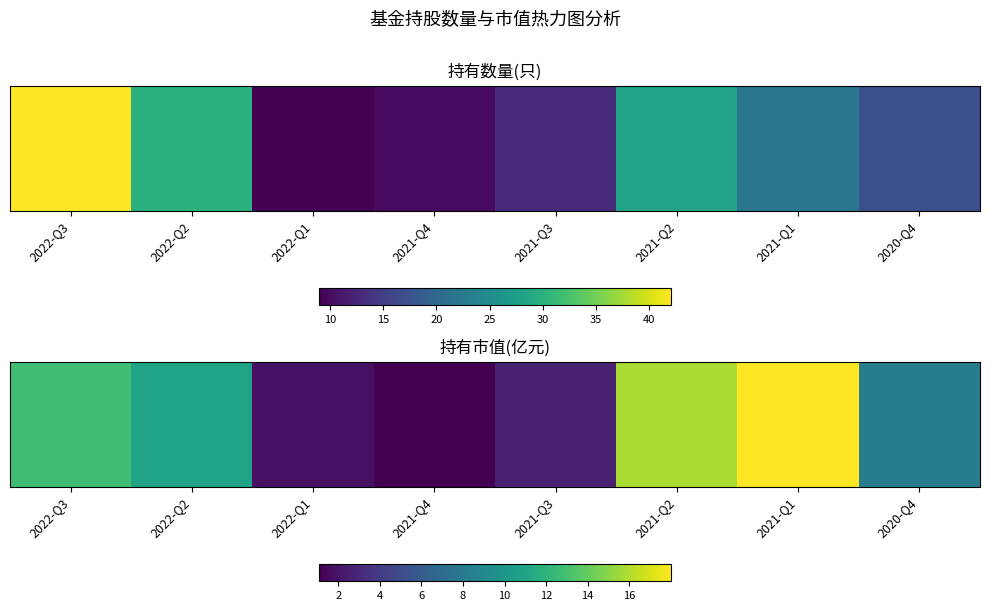

What is the change in value from 2022-Q2 to 2022-Q1?

-9.0